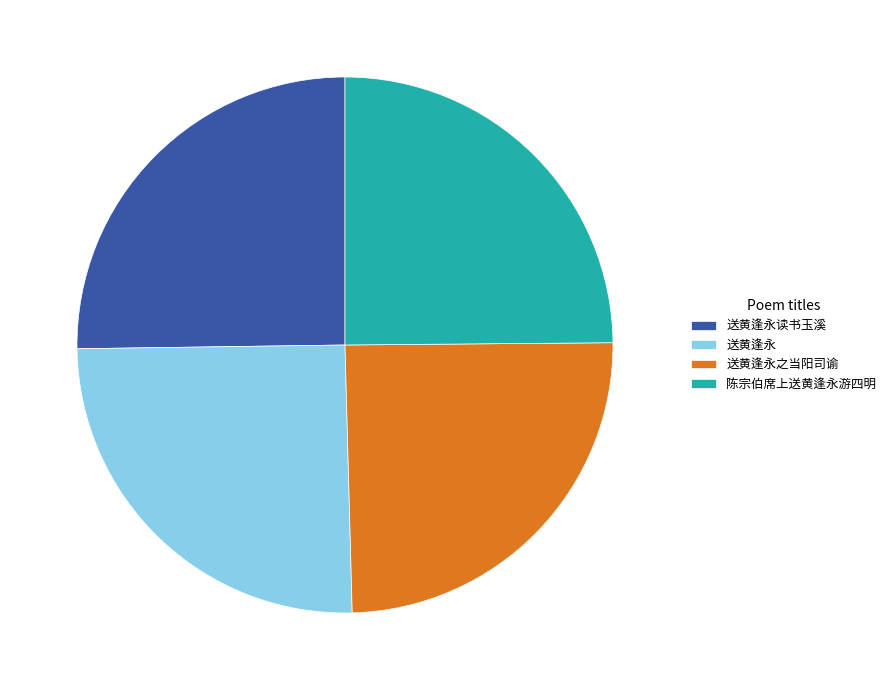

What is the ratio of the value at 送黄逢永读书玉溪 to the value at 送黄逢永之当阳司谕?

1.0